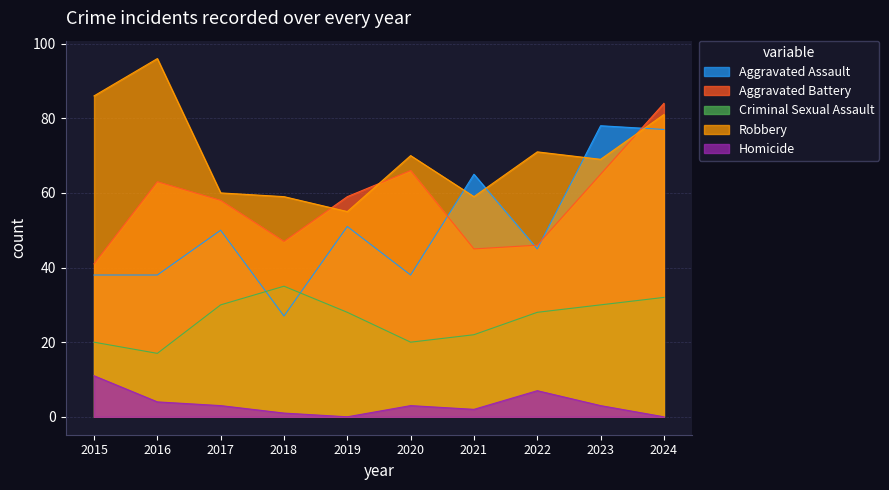

Is it true that Criminal Sexual Assault equals 40 at 2019?

False